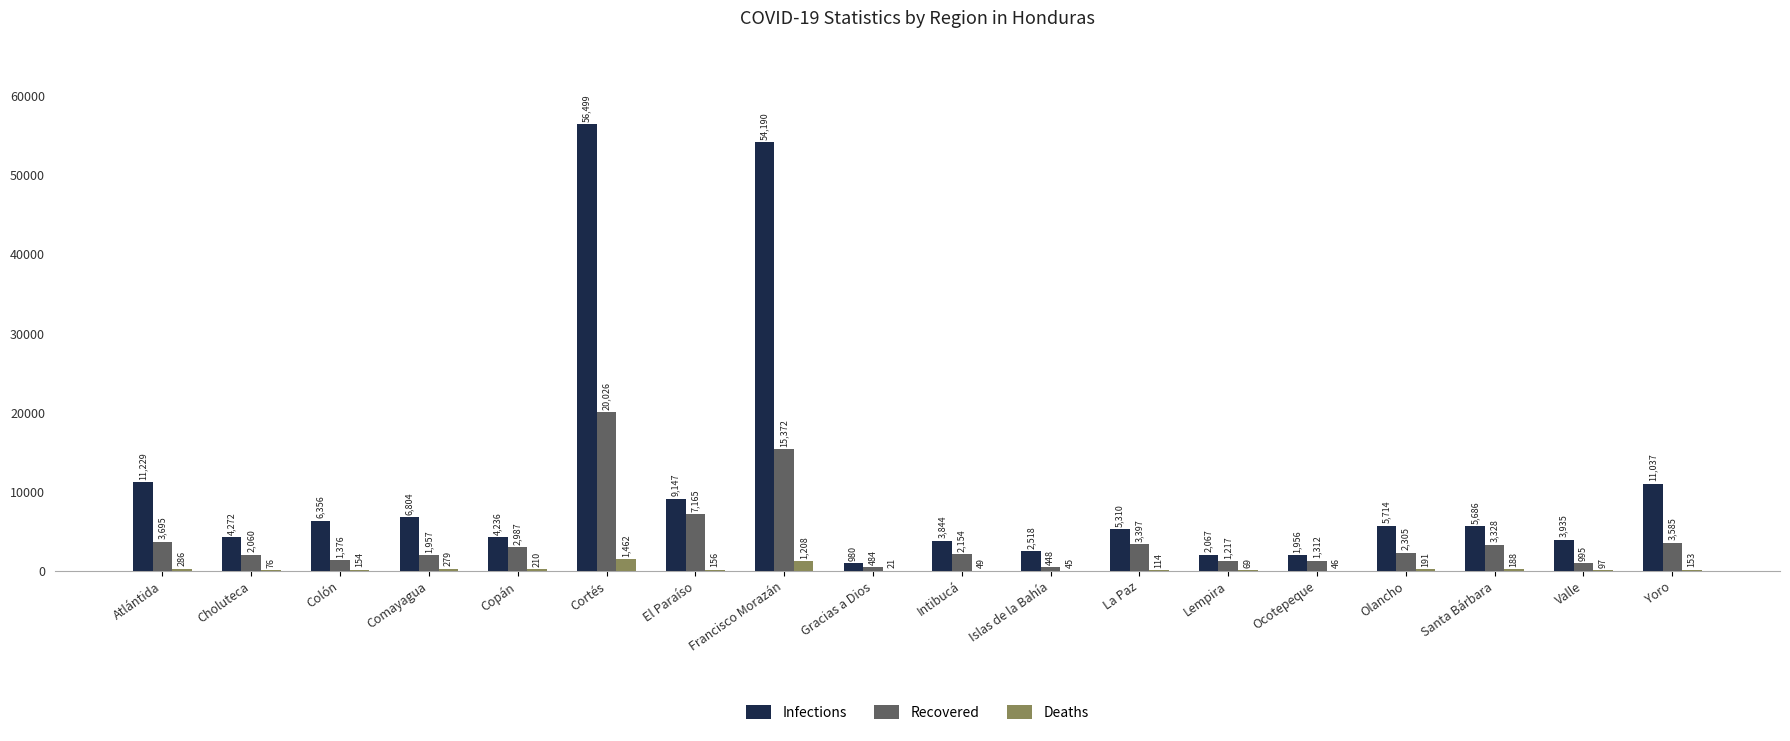

At which label does Infections reach its peak?

Cortés